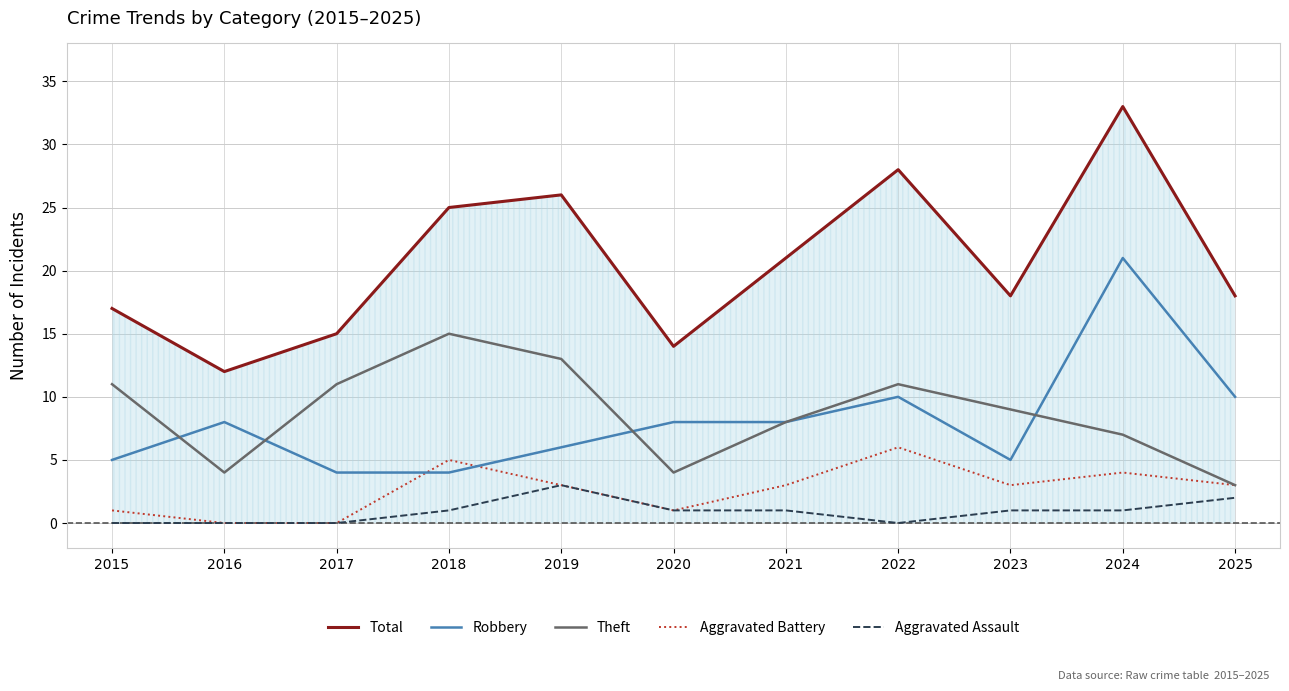

Is it true that Robbery equals 6 at 2025?

False